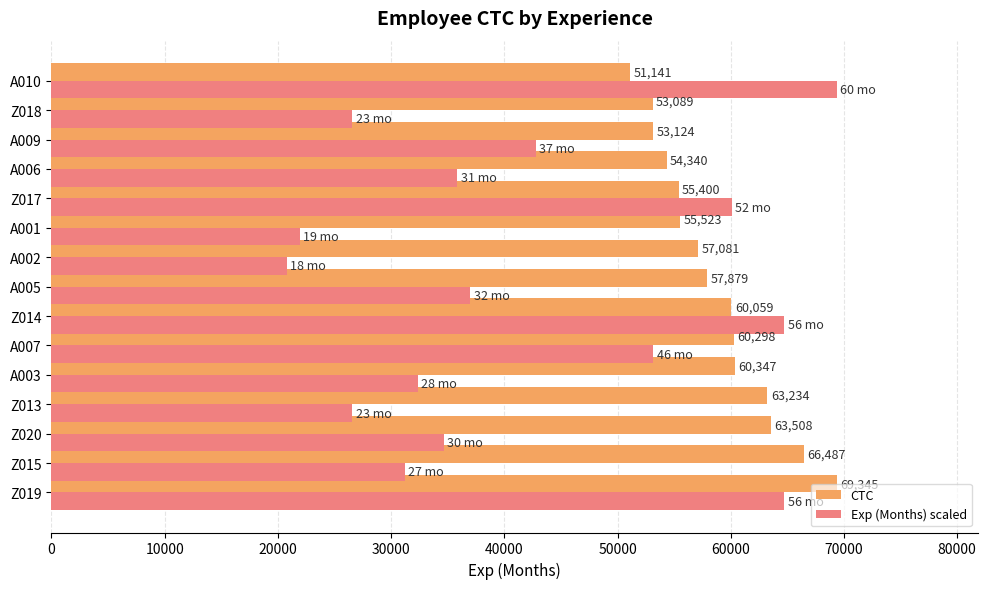

What is the difference between the second highest and second lowest values in the CTC series?

13398.0